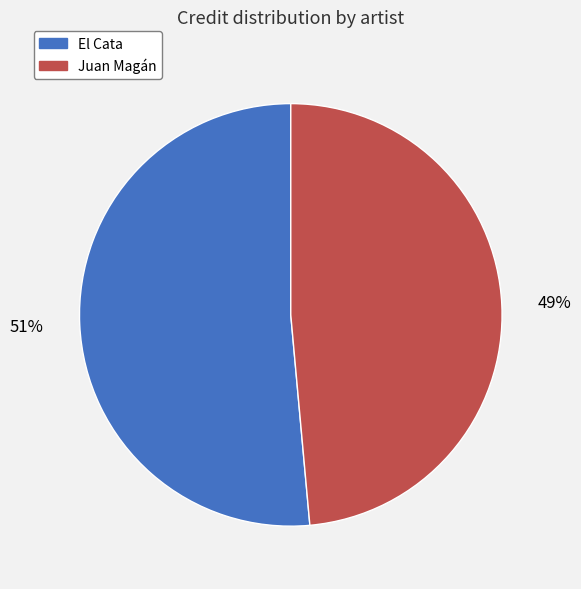

Rank the categories by value from highest to lowest.

El Cata, Juan Magán